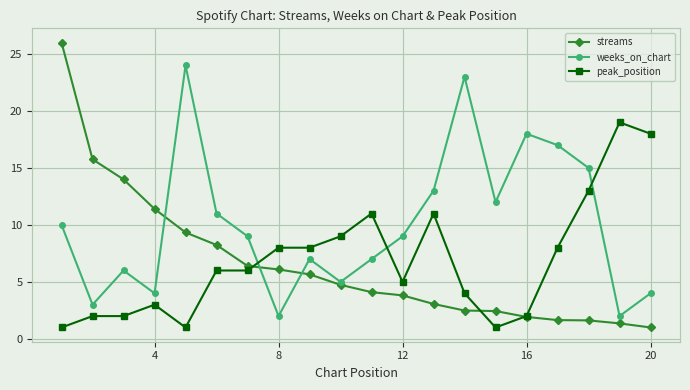

What is the value of the peak_position point at the 1st from the left?

1.0